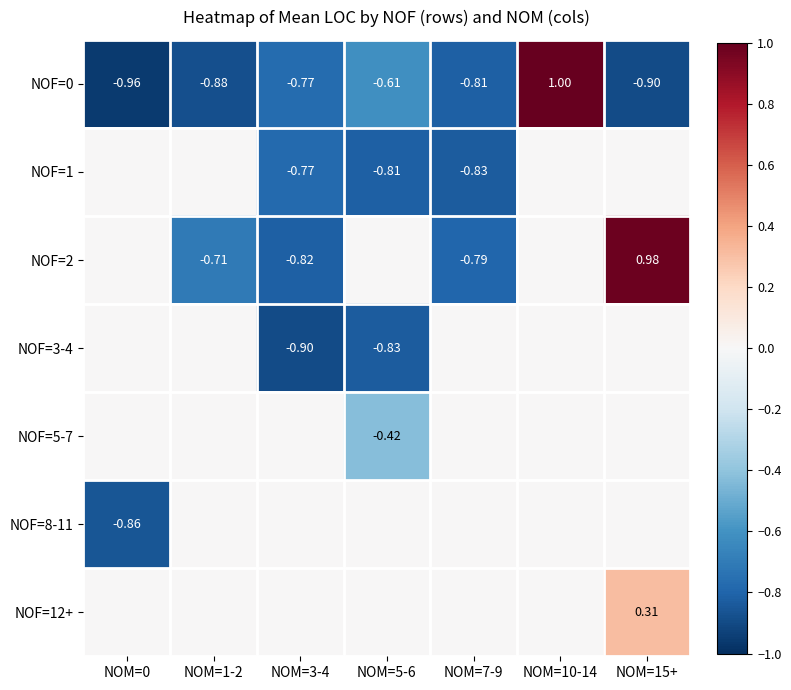

Which category has the lowest value across all series?

NOM=0